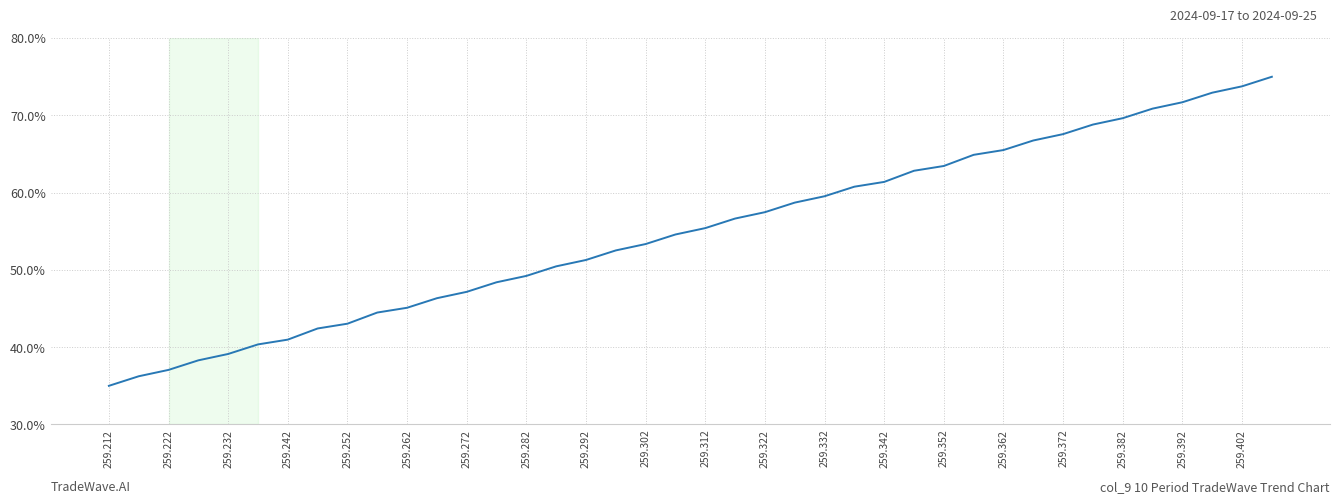

What is the greatest value displayed?

75.0